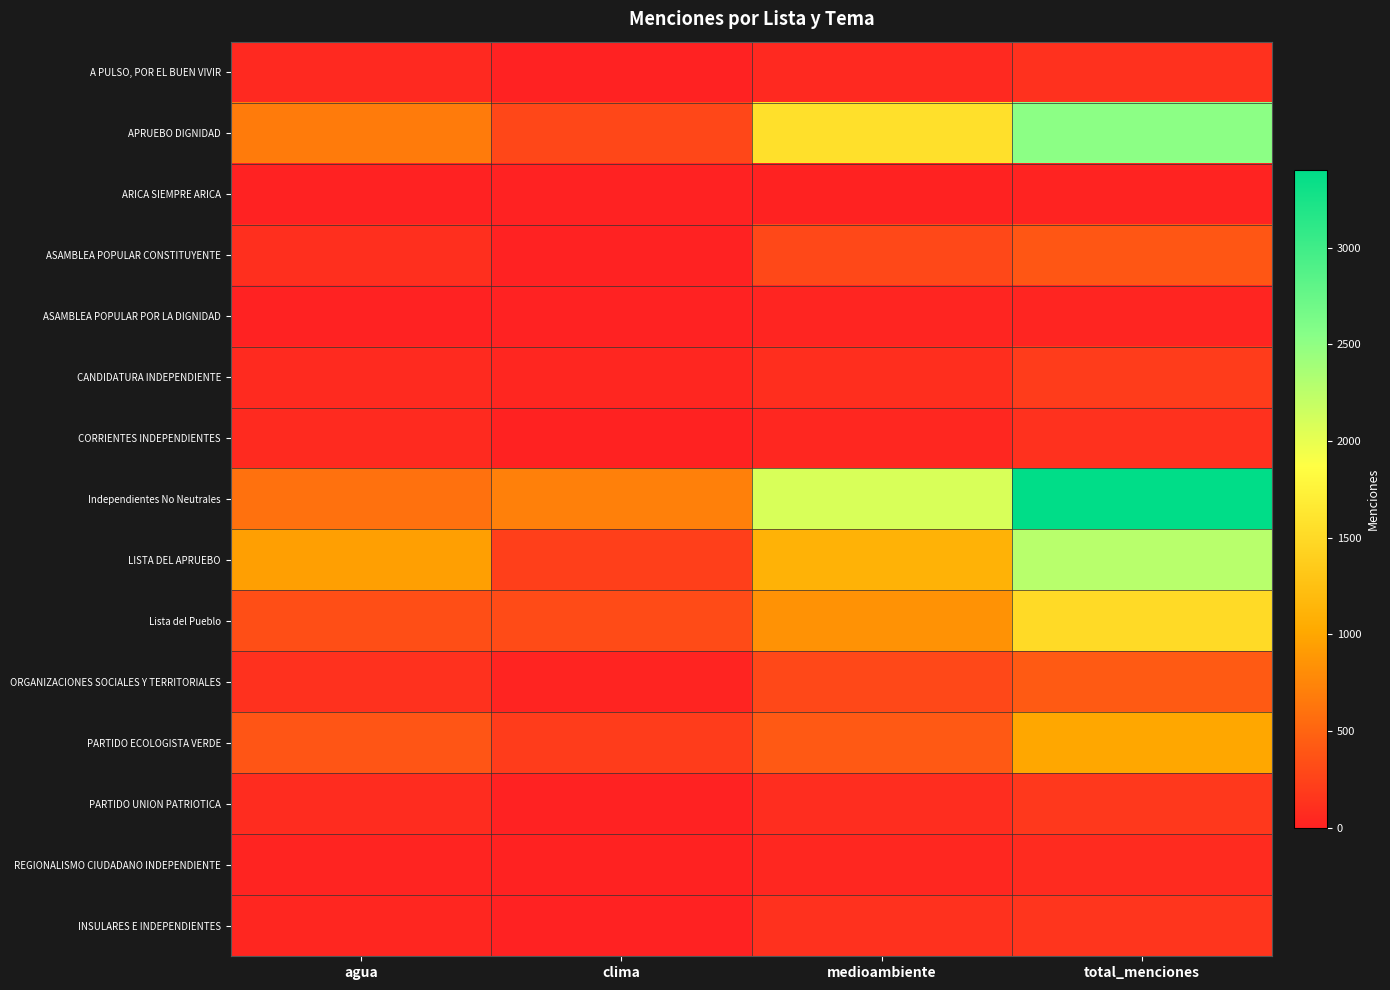

Which series has the largest total across all categories?

Independientes No Neutrales